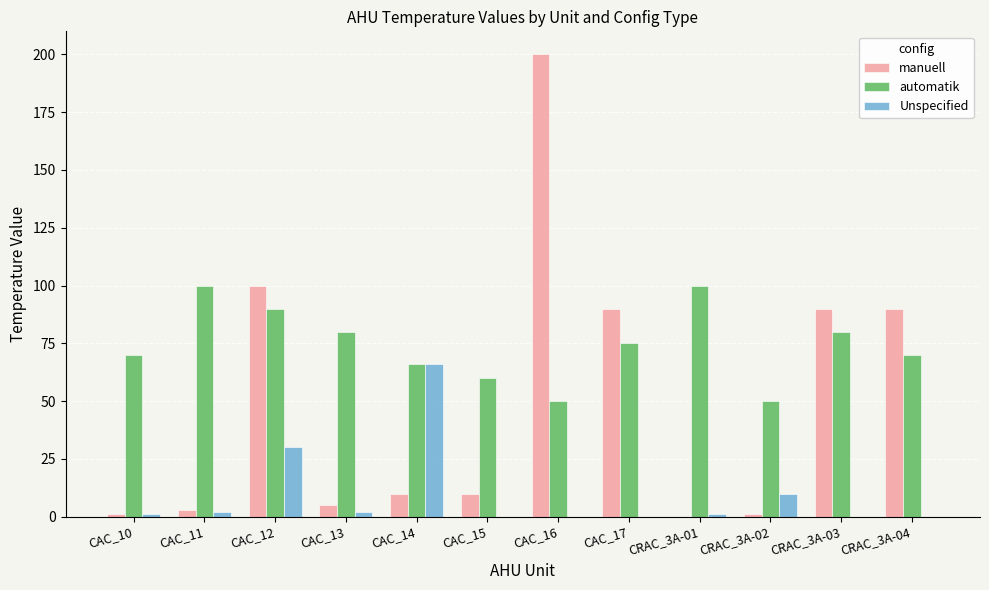

How many groups of bars are there?

12